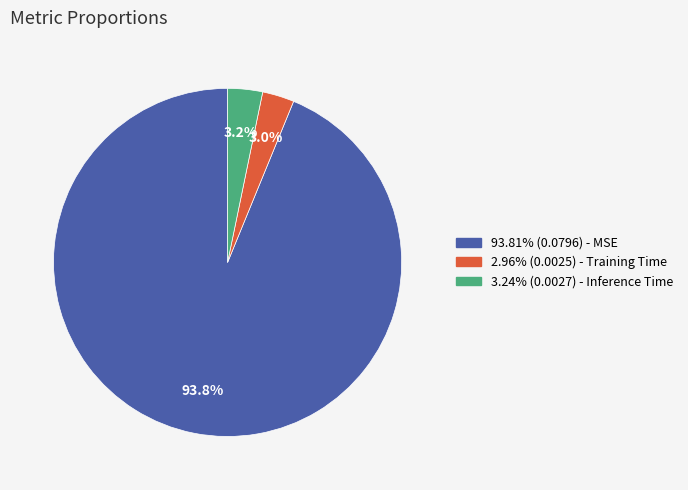

Is there any slice that represents more than half of the pie?

Yes